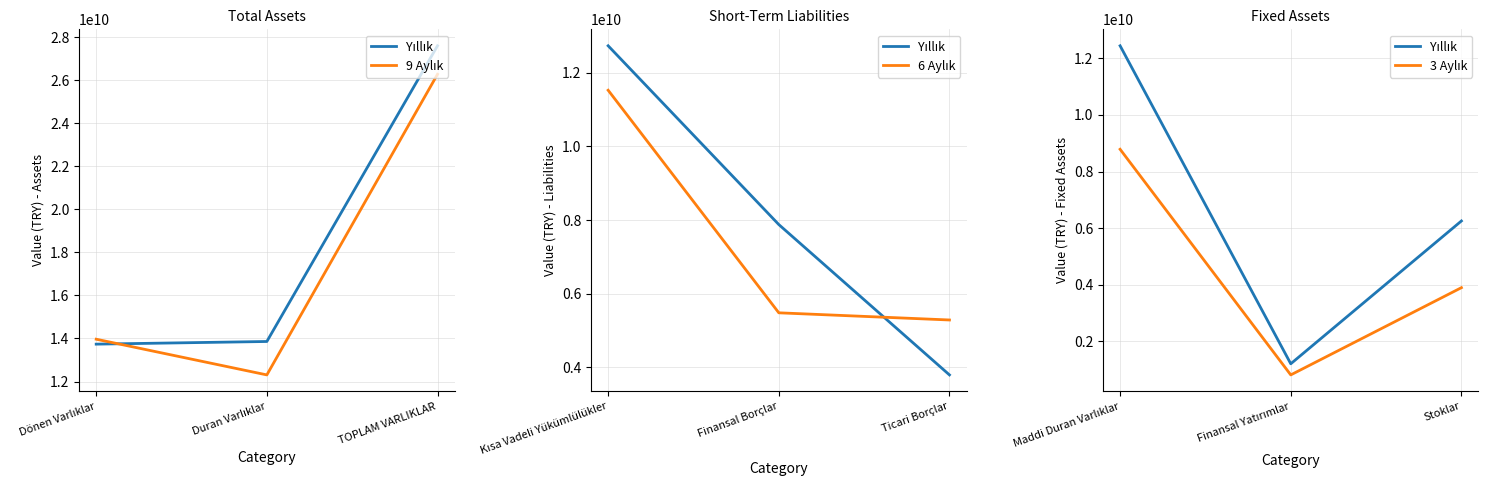

Is this an area chart (filled region under the line)?

No